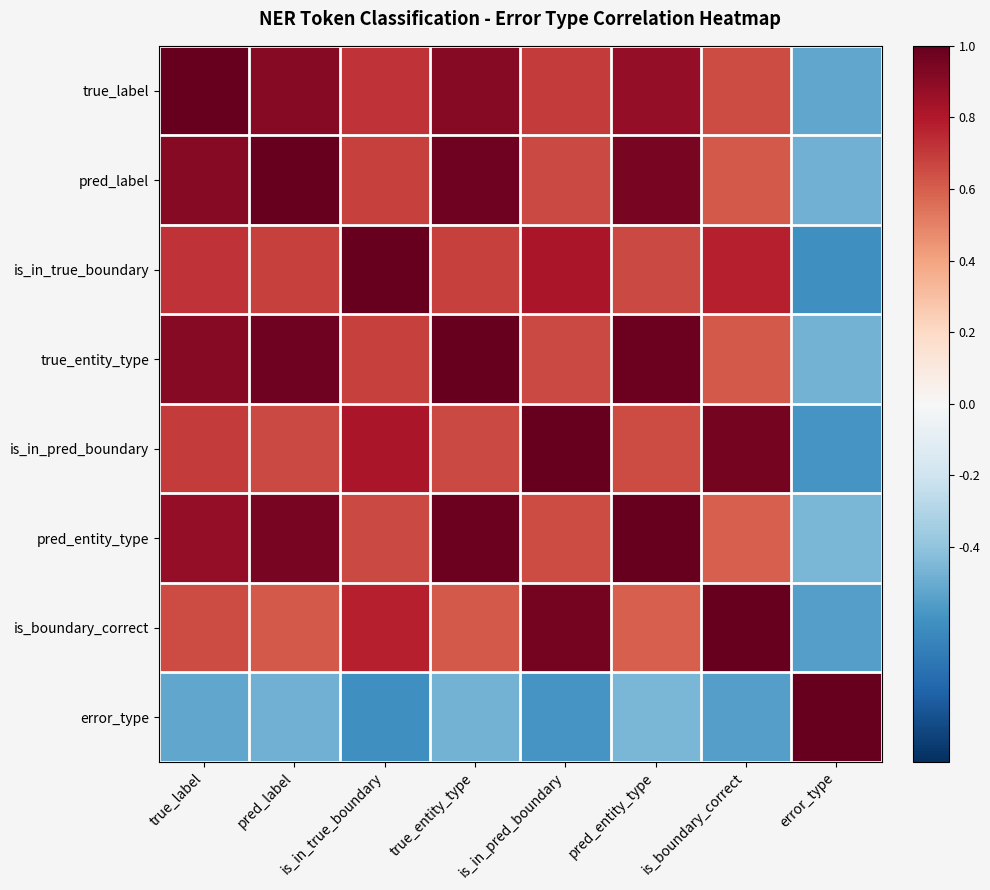

Reading left to right, what are all the values shown in this chart?

true_label: true_label=1.0	pred_label=0.9	is_in_true_boundary=0.7	true_entity_type=0.9	is_in_pred_boundary=0.7	pred_entity_type=0.9	is_boundary_correct=0.7	error_type=-0.5
pred_label: true_label=0.9	pred_label=1.0	is_in_true_boundary=0.7	true_entity_type=1.0	is_in_pred_boundary=0.7	pred_entity_type=0.9	is_boundary_correct=0.6	error_type=-0.5
is_in_true_boundary: true_label=0.7	pred_label=0.7	is_in_true_boundary=1.0	true_entity_type=0.7	is_in_pred_boundary=0.8	pred_entity_type=0.7	is_boundary_correct=0.8	error_type=-0.6
true_entity_type: true_label=0.9	pred_label=1.0	is_in_true_boundary=0.7	true_entity_type=1.0	is_in_pred_boundary=0.7	pred_entity_type=1.0	is_boundary_correct=0.6	error_type=-0.5
is_in_pred_boundary: true_label=0.7	pred_label=0.7	is_in_true_boundary=0.8	true_entity_type=0.7	is_in_pred_boundary=1.0	pred_entity_type=0.7	is_boundary_correct=1.0	error_type=-0.6
pred_entity_type: true_label=0.9	pred_label=0.9	is_in_true_boundary=0.7	true_entity_type=1.0	is_in_pred_boundary=0.7	pred_entity_type=1.0	is_boundary_correct=0.6	error_type=-0.5
is_boundary_correct: true_label=0.7	pred_label=0.6	is_in_true_boundary=0.8	true_entity_type=0.6	is_in_pred_boundary=1.0	pred_entity_type=0.6	is_boundary_correct=1.0	error_type=-0.6
error_type: true_label=-0.5	pred_label=-0.5	is_in_true_boundary=-0.6	true_entity_type=-0.5	is_in_pred_boundary=-0.6	pred_entity_type=-0.5	is_boundary_correct=-0.6	error_type=1.0